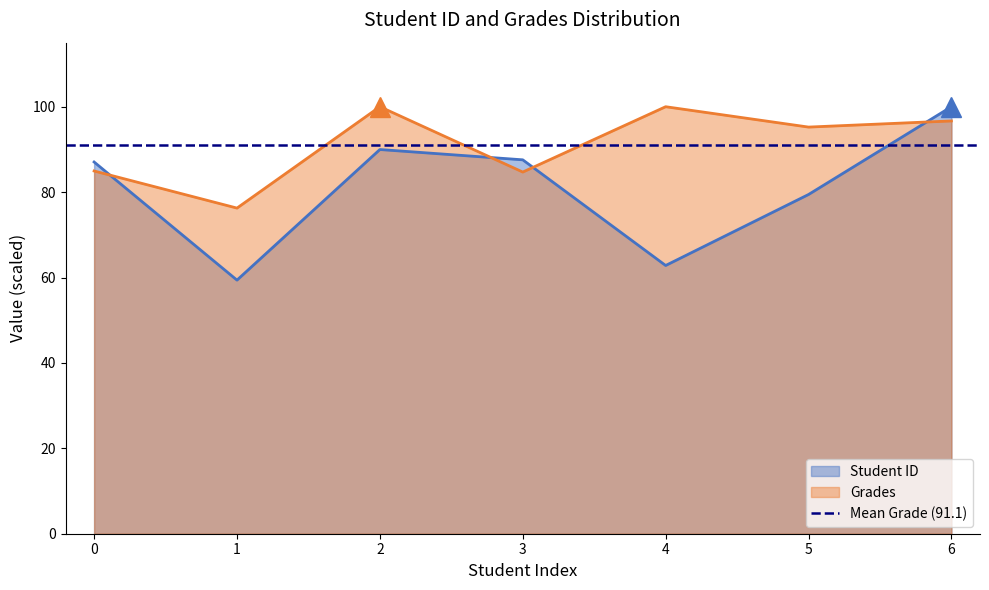

Does the chart have visible grid lines?

No